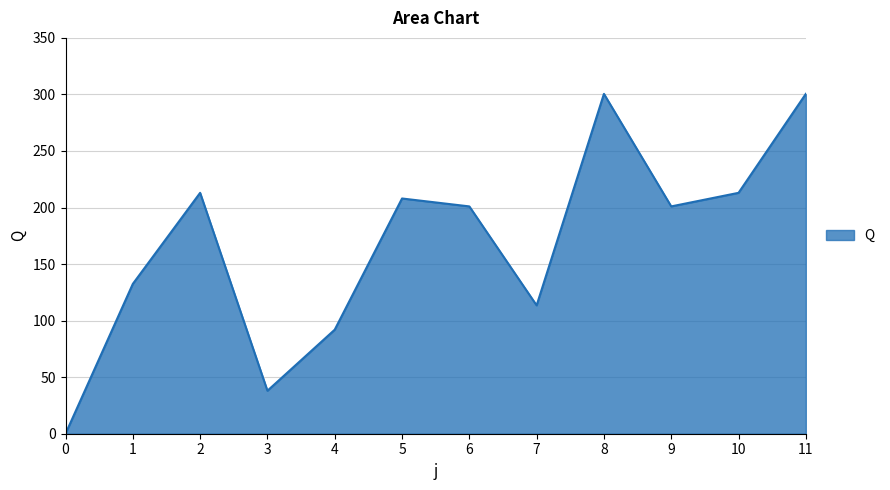

Does the chart have visible grid lines?

Yes